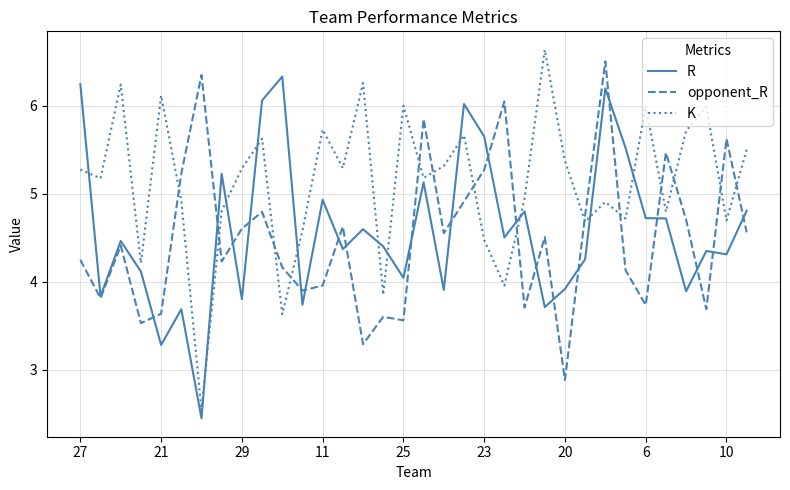

After their last crossing, which series has the higher values: R or K?

K